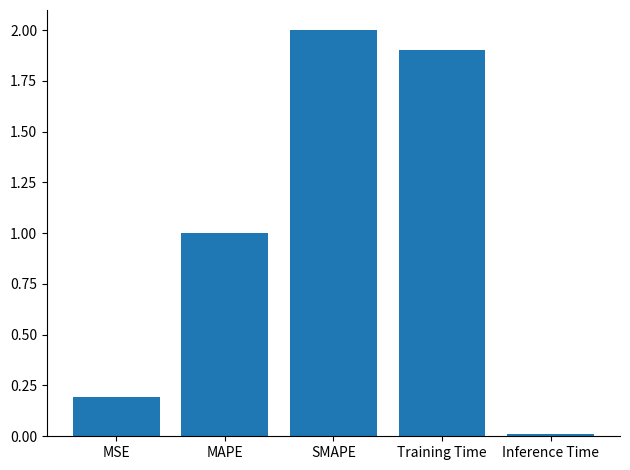

How many series are shown in this chart?

1